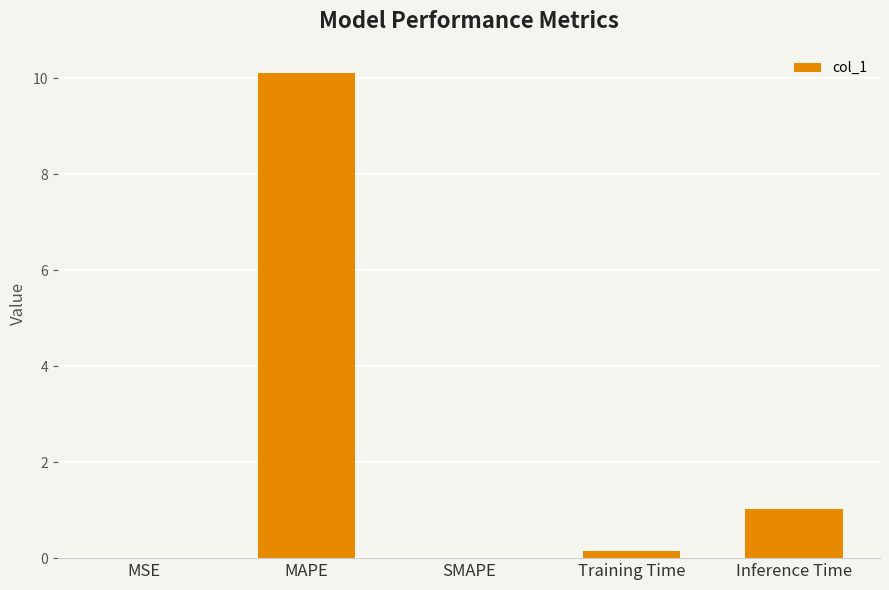

Is it true that the value at Inference Time is 1.0?

True